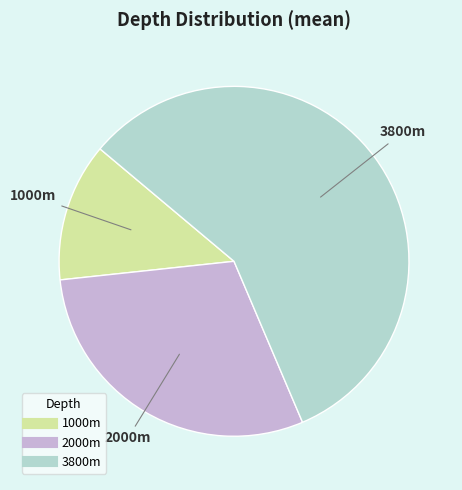

What is the largest slice in the pie chart?

3800m